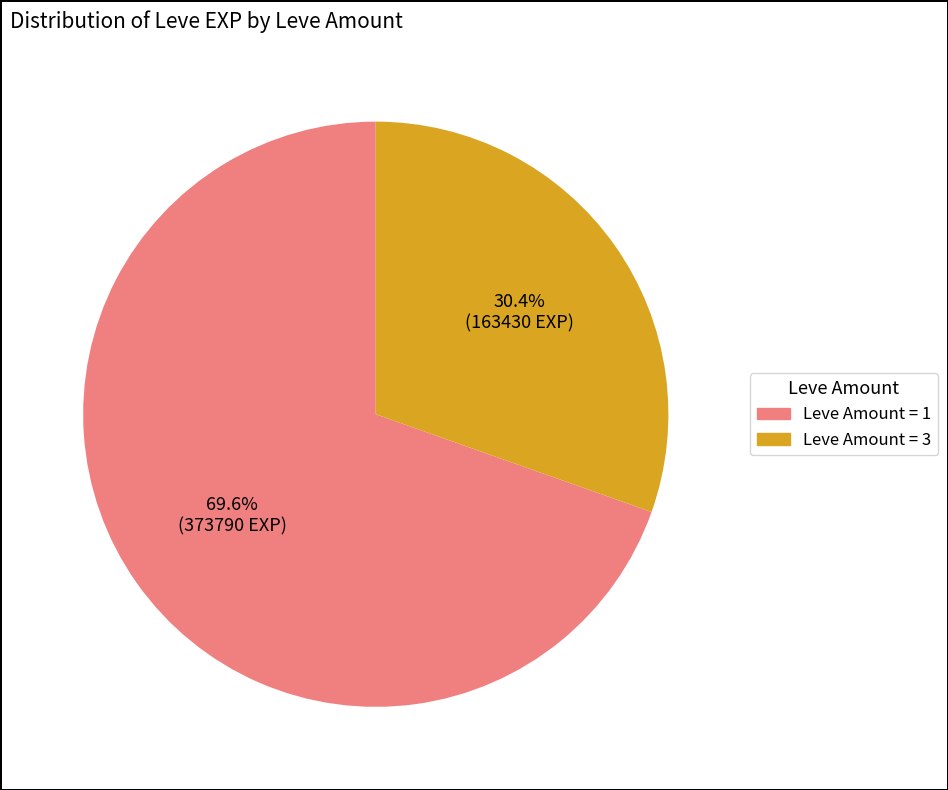

Is there a majority slice in this chart?

Yes